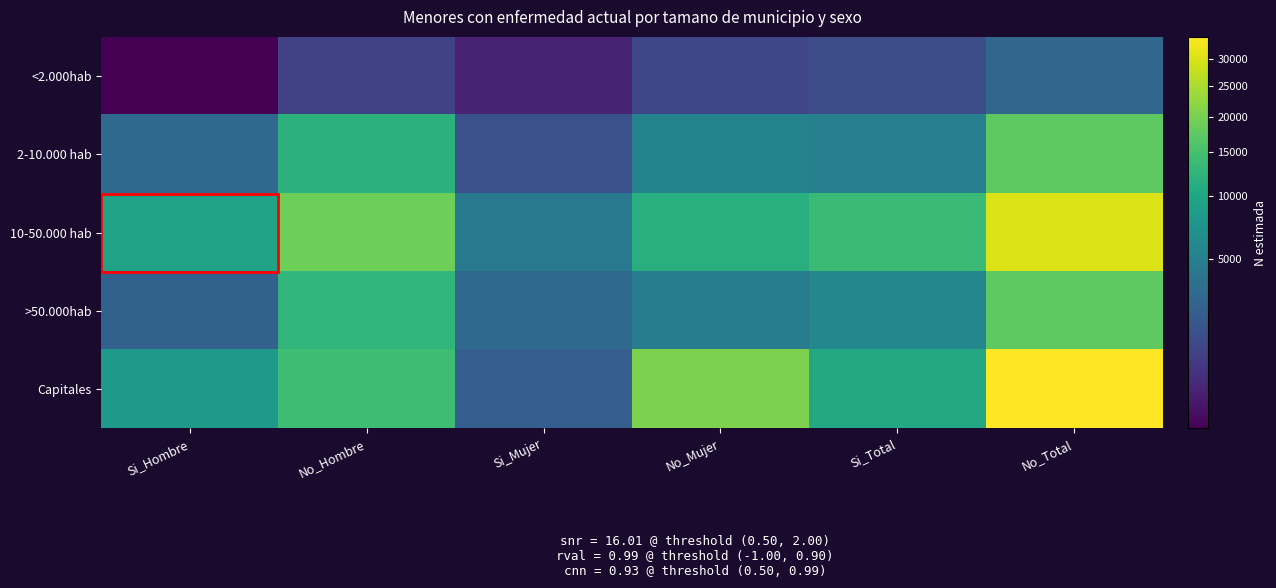

Which series has the widest spread of values?

Capitales